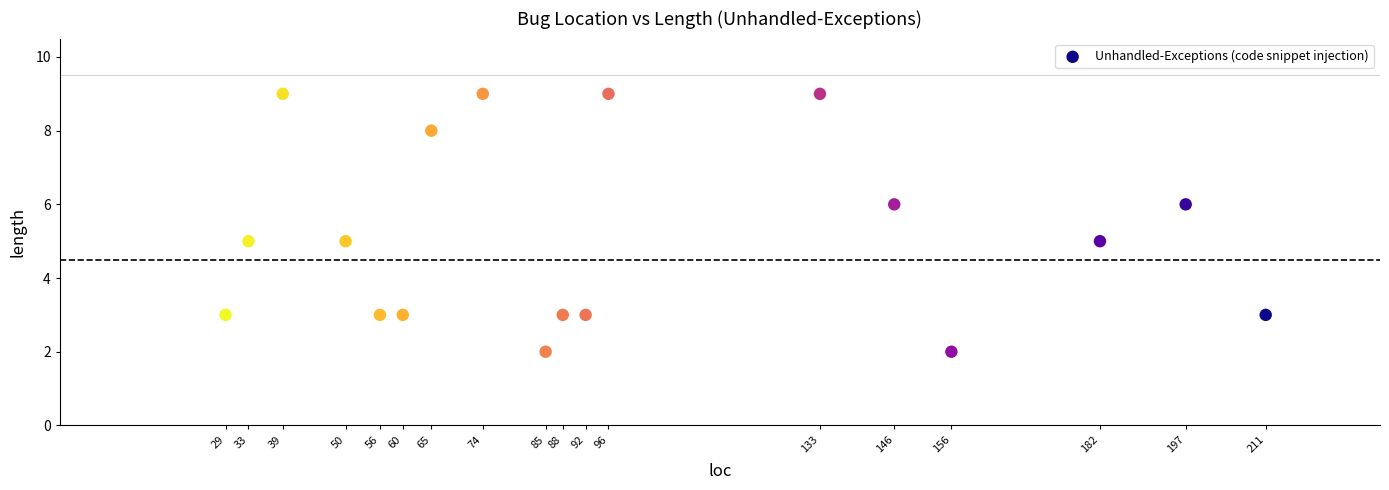

What is the range of Y values (max minus min)?

7